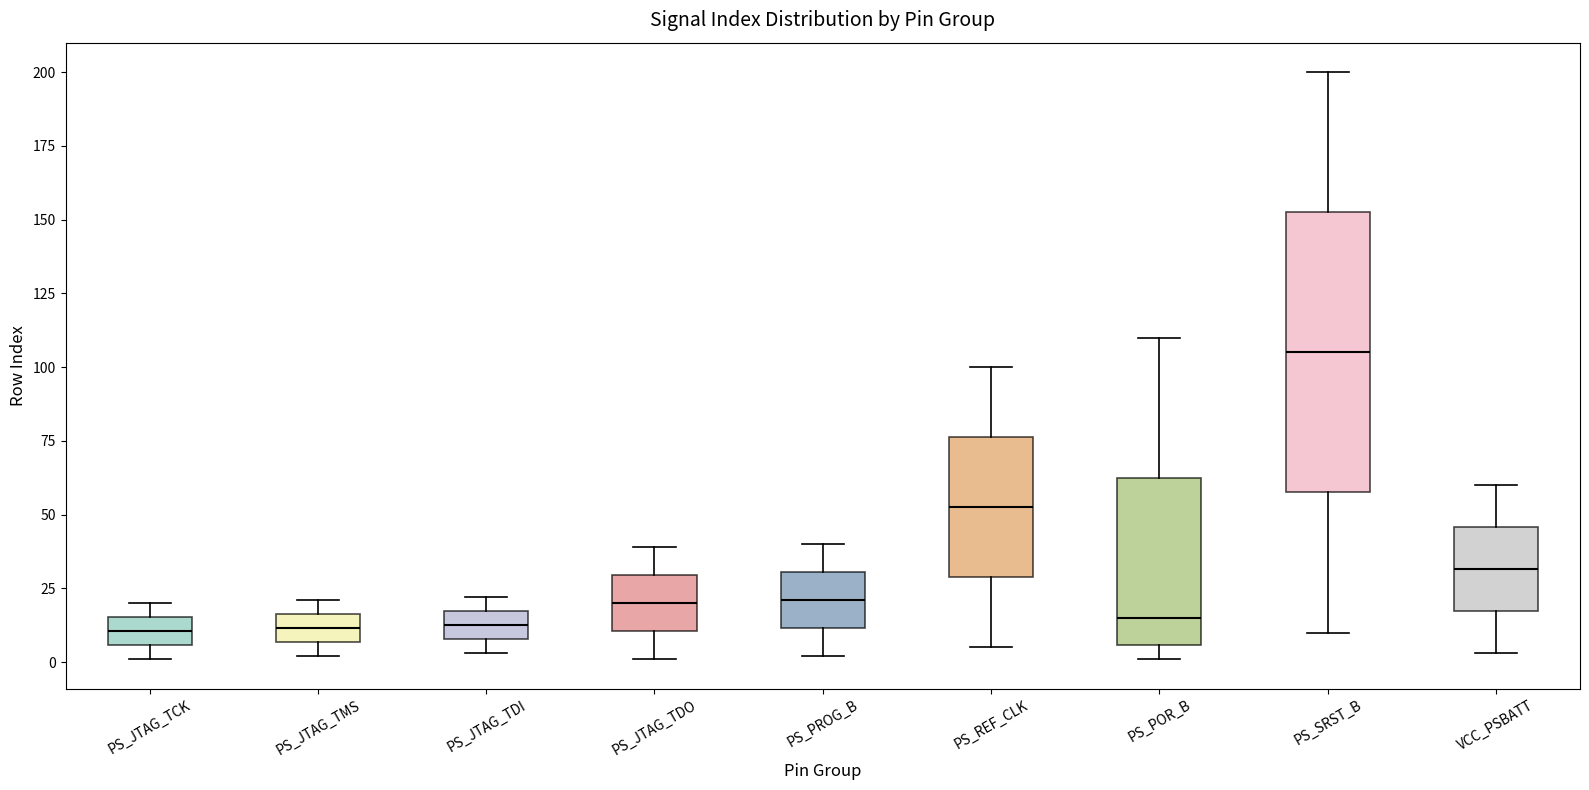

Reading left to right, transcribe this box plot: for each box, give where its median line is, the range the box spans, and where its two whiskers end, as read against the y-axis. The values are not printed on the chart, so give them approximately, as read against the axis.

PS_JTAG_TCK: median 10, box 5 to 15, whiskers 0 to 20
PS_JTAG_TMS: median 10, box 5 to 15, whiskers 0 to 20
PS_JTAG_TDI: median 15 (inside the box), box 10 to 15, whiskers 5 to 20
PS_JTAG_TDO: median 20, box 10 to 30, whiskers 0 to 40
PS_PROG_B: median 20, box 10 to 30, whiskers 0 to 40
PS_REF_CLK: median 55, box 30 to 75, whiskers 5 to 100
PS_POR_B: median 15, box 5 to 65, whiskers 0 to 110
PS_SRST_B: median 105, box 60 to 155, whiskers 10 to 200
VCC_PSBATT: median 30, box 15 to 45, whiskers 5 to 60